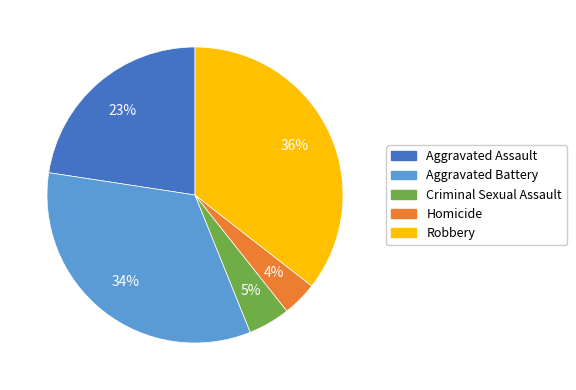

How many segments does this pie chart have?

5